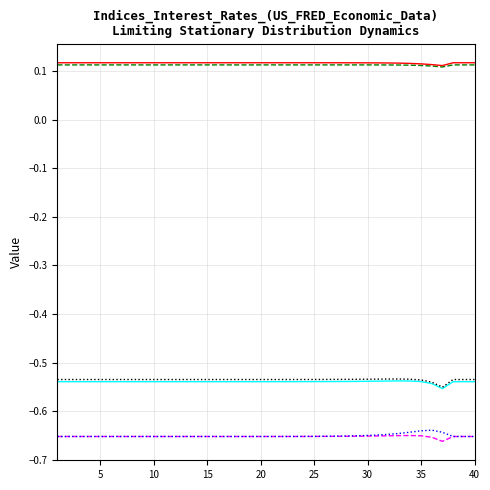

How many lines are shown in the chart?

6